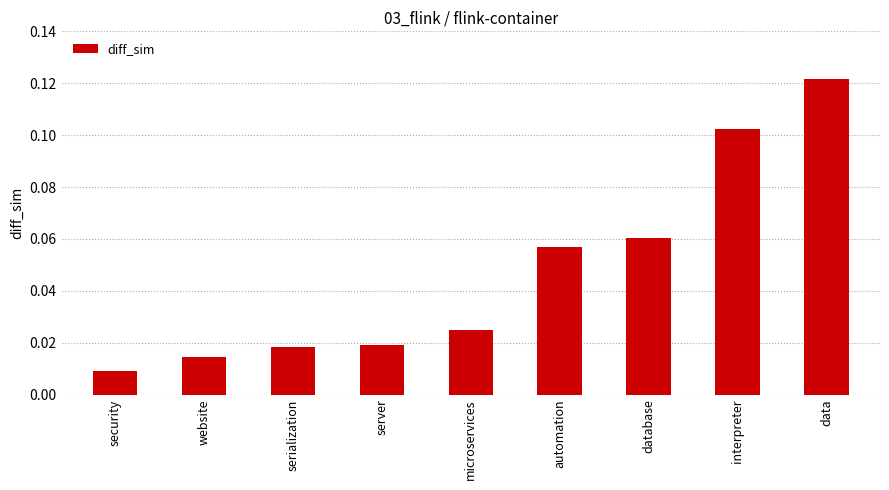

At which label is the value closest to 0?

security